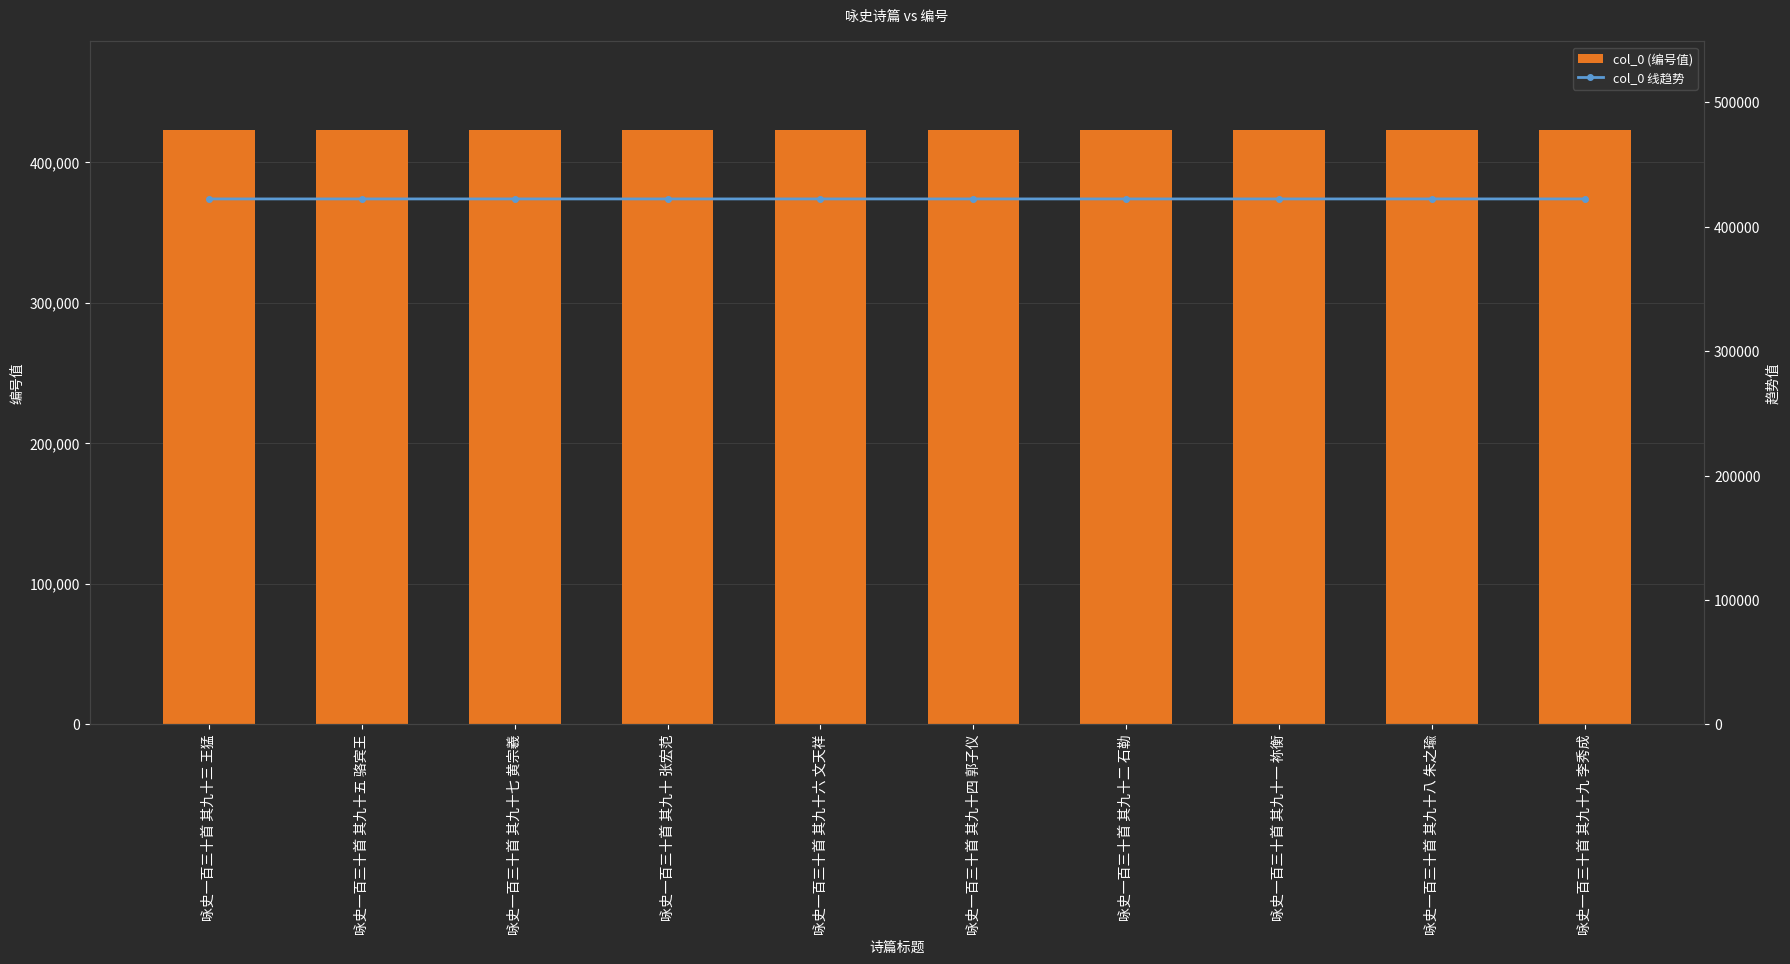

What are all the series names shown in the legend?

col_0 (编号值), col_0 线趋势